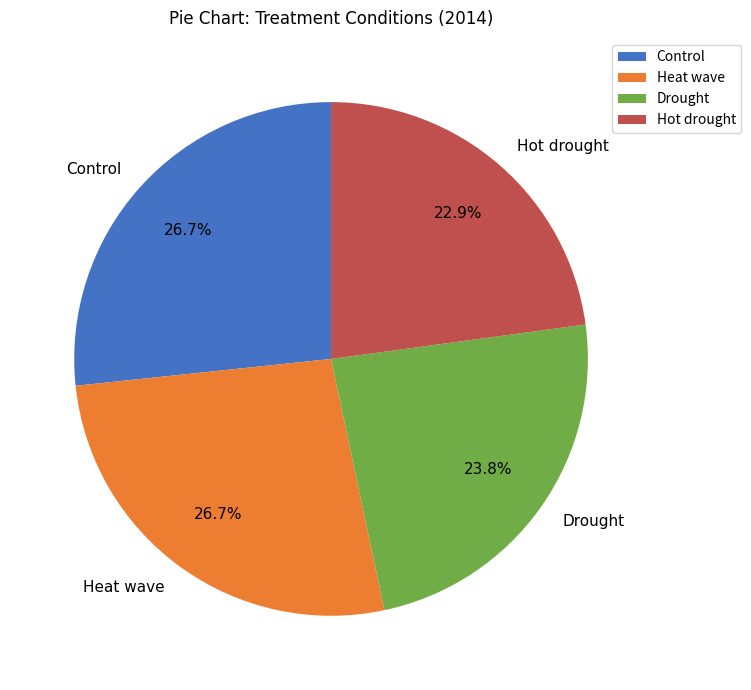

To the nearest percent, what portion does Heat wave represent?

27%